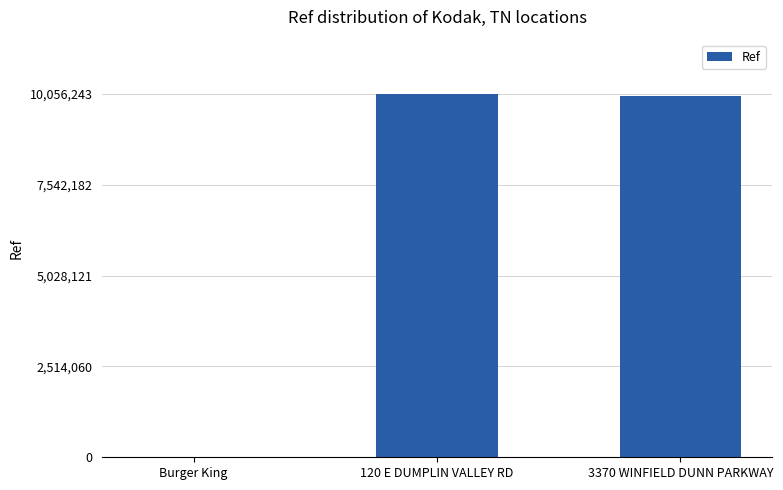

What is the greatest value displayed?

10056243